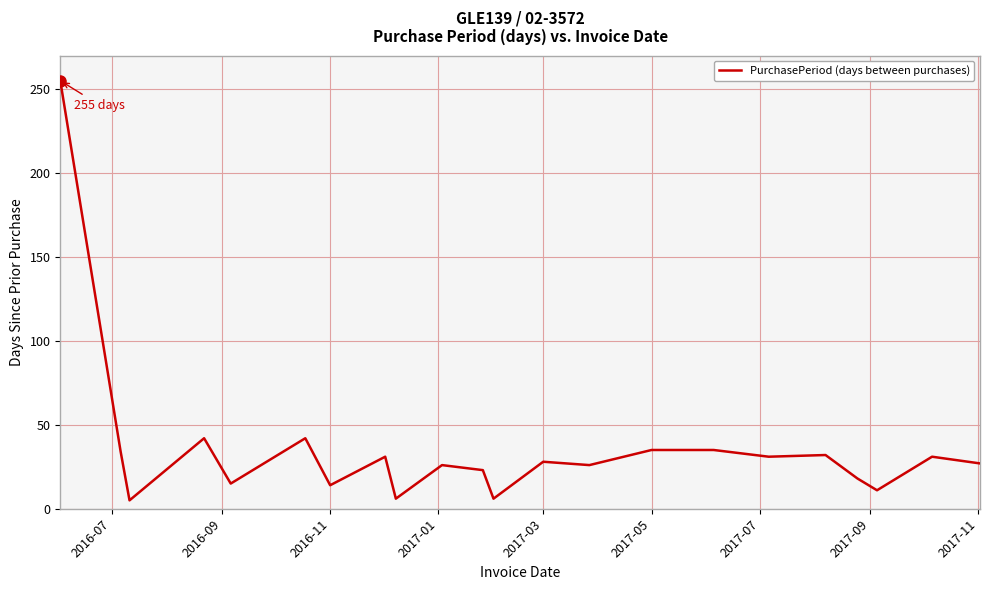

What is the average value?

35